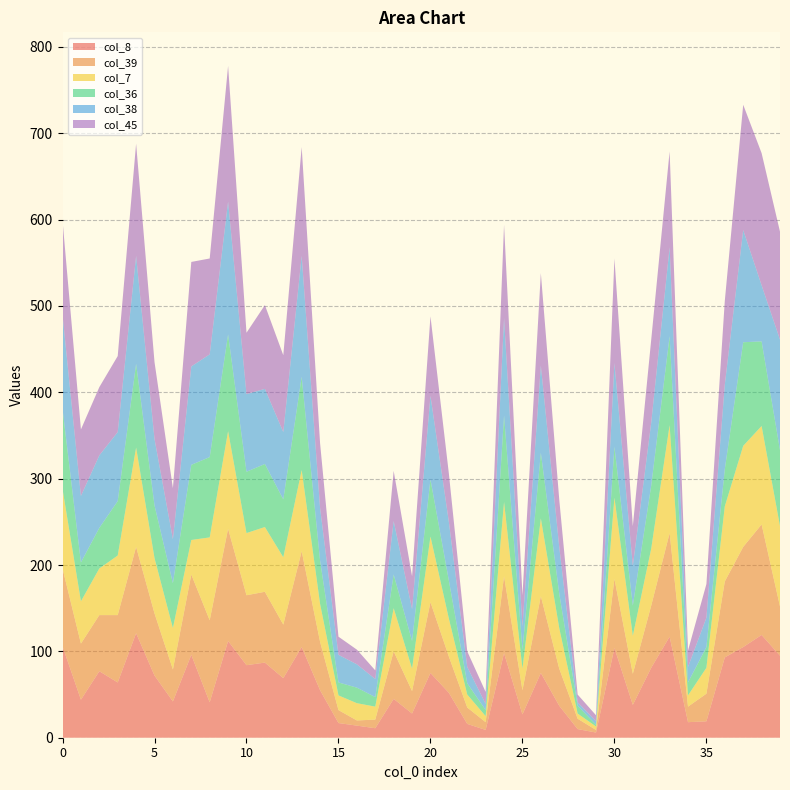

Reading left to right, transcribe all the data shown in this chart.

col_8: 0=106	1=44	2=77	3=64	4=121	5=72	6=42	7=96	8=41	9=112	10=84	11=87	12=69	13=105	14=55	15=17	16=14	17=11	18=45	19=28	20=75	21=52	22=16	23=9	24=98	25=27	26=75	27=37	28=10	29=6	30=104	31=38	32=81	33=117	34=18	35=19	36=93	37=105	38=119	39=95
col_39: 0=90	1=65	2=65	3=78	4=100	5=72	6=37	7=93	8=95	9=130	10=81	11=82	12=62	13=111	14=56	15=15	16=6	17=10	18=55	19=26	20=82	21=42	22=19	23=9	24=89	25=28	26=89	27=43	28=12	29=3	30=80	31=36	32=72	33=120	34=18	35=32	36=88	37=116	38=128	39=57
col_7: 0=92	1=49	2=54	3=69	4=115	5=64	6=48	7=40	8=96	9=113	10=72	11=75	12=78	13=94	14=44	15=17	16=20	17=15	18=50	19=26	20=76	21=44	22=15	23=7	24=86	25=25	26=90	27=47	28=6	29=4	30=94	31=44	32=66	33=125	34=13	35=30	36=87	37=117	38=114	39=93
col_36: 0=93	1=45	2=47	3=63	4=97	5=61	6=52	7=87	8=93	9=112	10=71	11=73	12=67	13=108	14=50	15=15	16=18	17=11	18=39	19=32	20=66	21=44	22=13	23=7	24=100	25=22	26=76	27=40	28=9	29=2	30=59	31=35	32=73	33=103	34=15	35=24	36=43	37=120	38=98	39=88
col_38: 0=109	1=77	2=84	3=80	4=125	5=77	6=51	7=114	8=119	9=154	10=90	11=87	12=78	13=140	14=61	15=32	16=27	17=21	18=62	19=37	20=97	21=68	22=19	23=7	24=113	25=27	26=101	27=54	28=4	29=4	30=97	31=46	32=73	33=103	34=18	35=34	36=98	37=130	38=65	39=128
col_45: 0=109	1=77	2=79	3=88	4=130	5=89	6=59	7=121	8=111	9=157	10=71	11=97	12=89	13=126	14=75	15=21	16=17	17=10	18=58	19=38	20=92	21=56	22=18	23=14	24=108	25=36	26=107	27=55	28=9	29=7	30=121	31=46	32=96	33=111	34=19	35=39	36=97	37=145	38=153	39=125